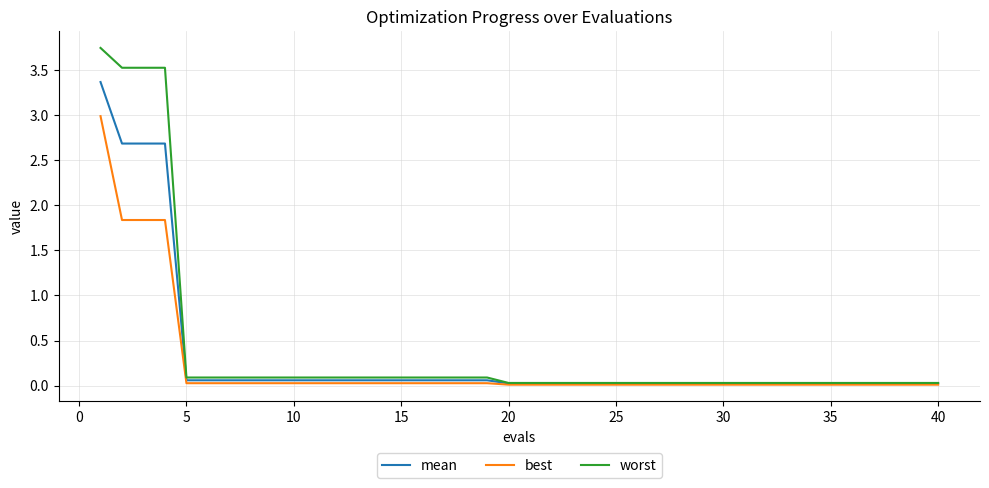

Rank the series by their maximum value, from lowest to highest.

best, mean, worst